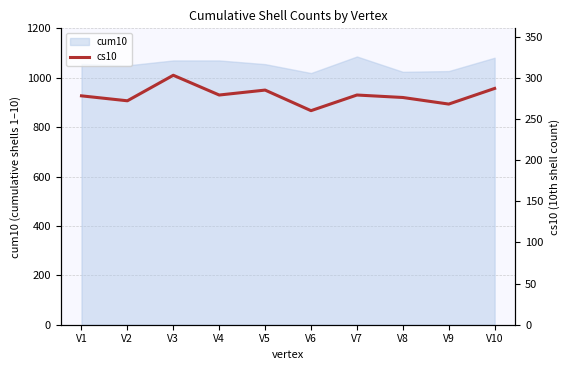

Reading left to right, transcribe all the data shown in this chart.

278	272	303	279	285	260	279	276	268	287